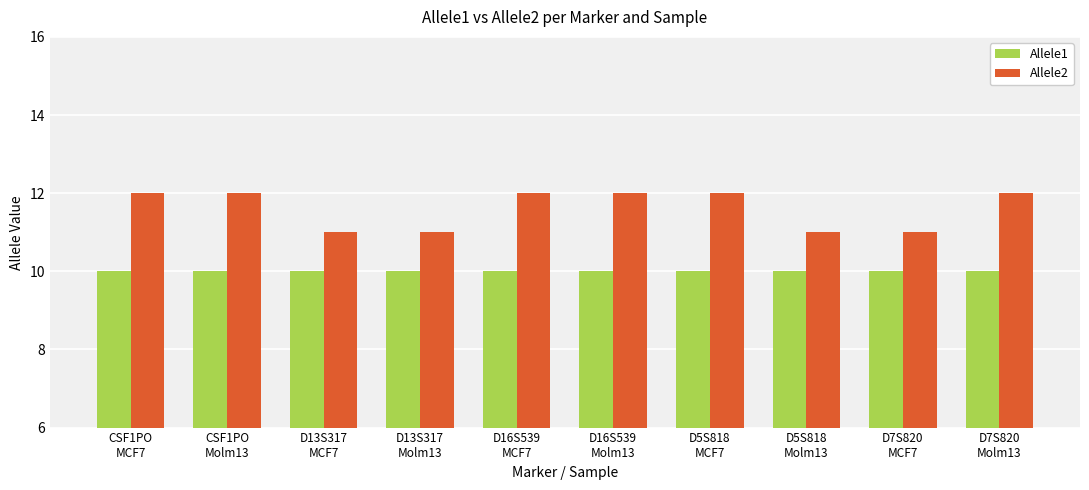

Which series has the largest range (max minus min)?

Allele2